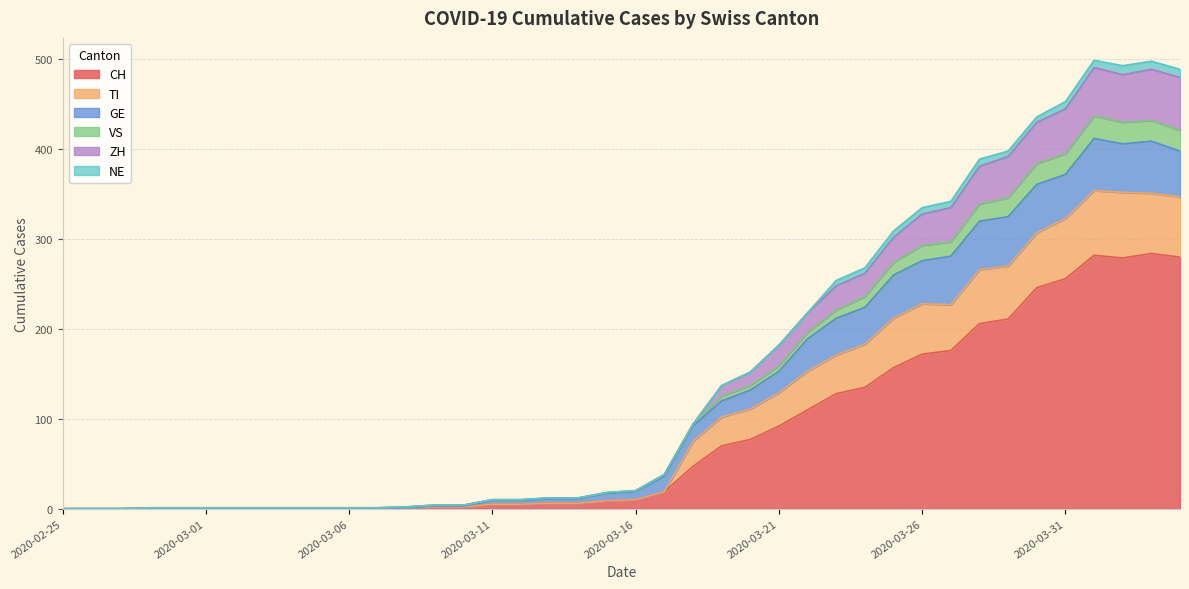

How many interior local peaks does the VS series have?

2